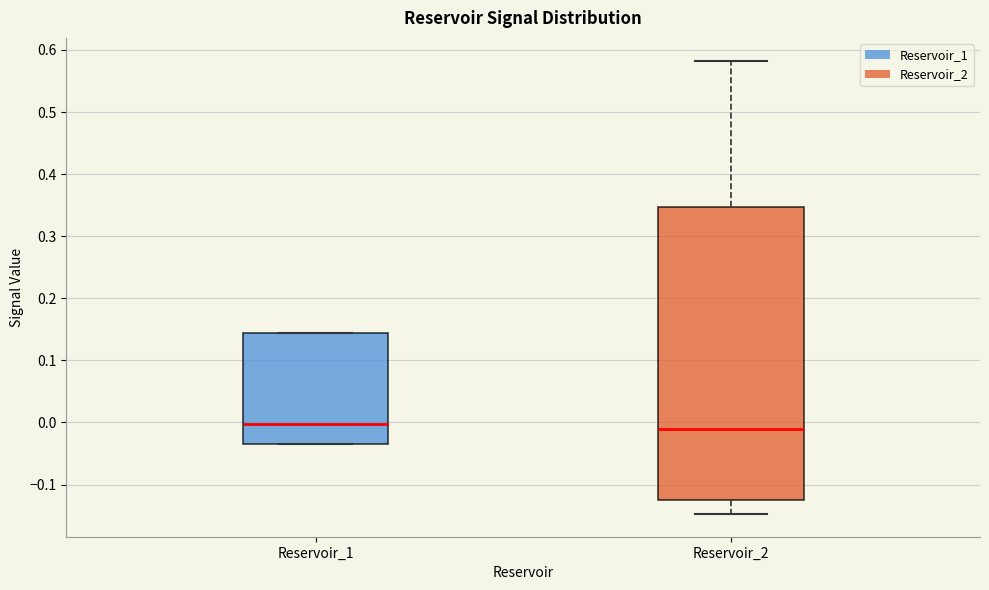

Reading left to right, read every box against the y-axis: the position of its median line, the range the box covers, and the ends of its whiskers. The values are not printed on the chart, so give them approximately, as read against the axis.

Reservoir_1: median 0.00, box -0.03 to 0.14, whiskers -0.03 to 0.14
Reservoir_2: median -0.01, box -0.12 to 0.35, whiskers -0.15 to 0.58